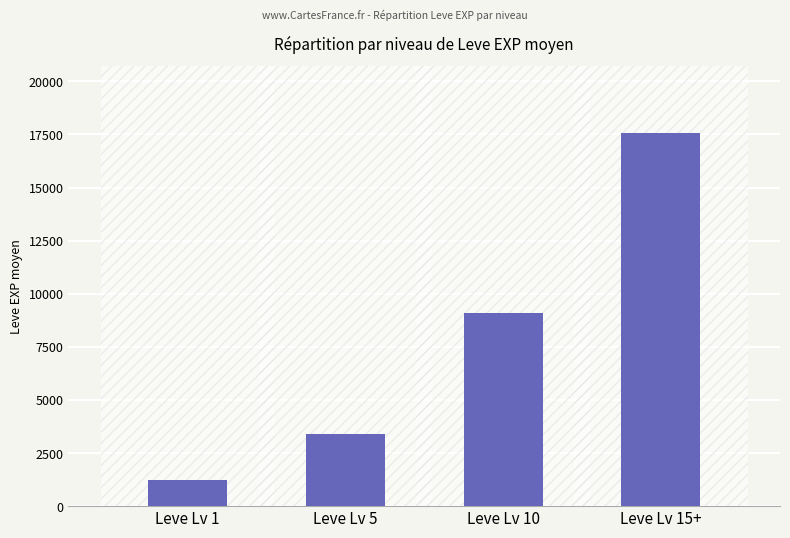

What is the smallest value displayed?

1213